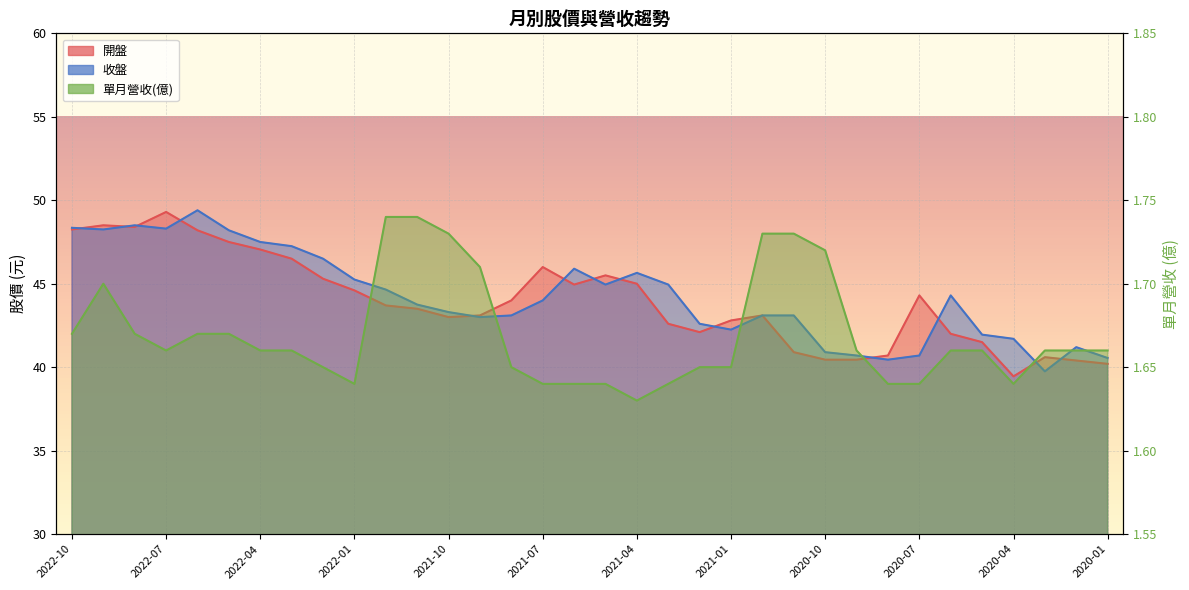

True or false: 單月營收(億) and 收盤 cross at least once.

False